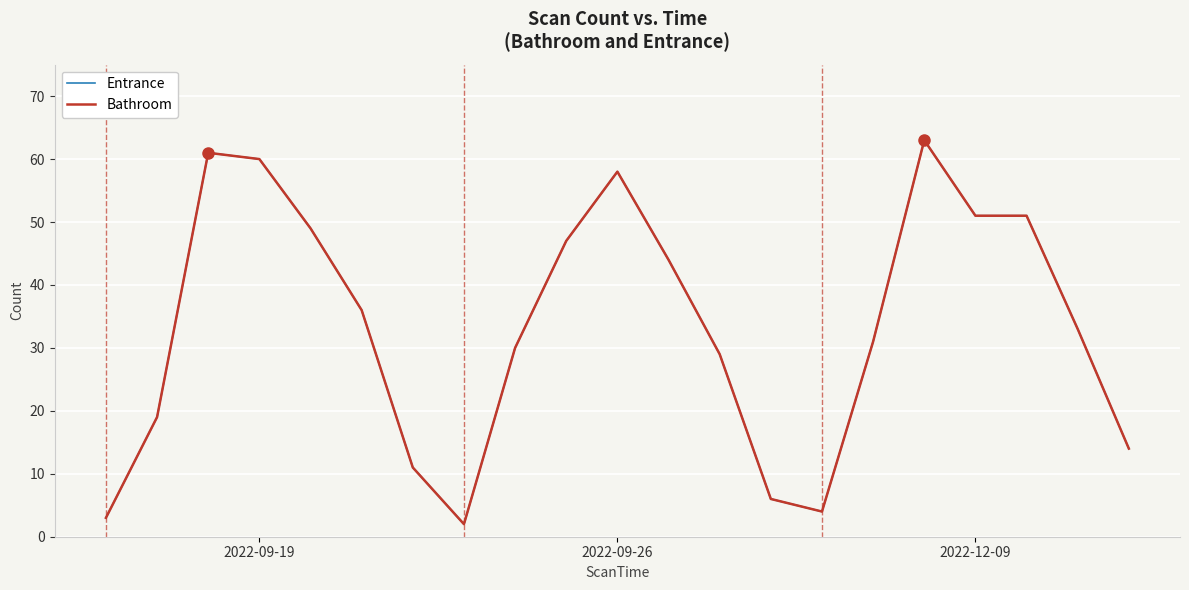

List the series in order of their peak value, lowest first.

Entrance, Bathroom